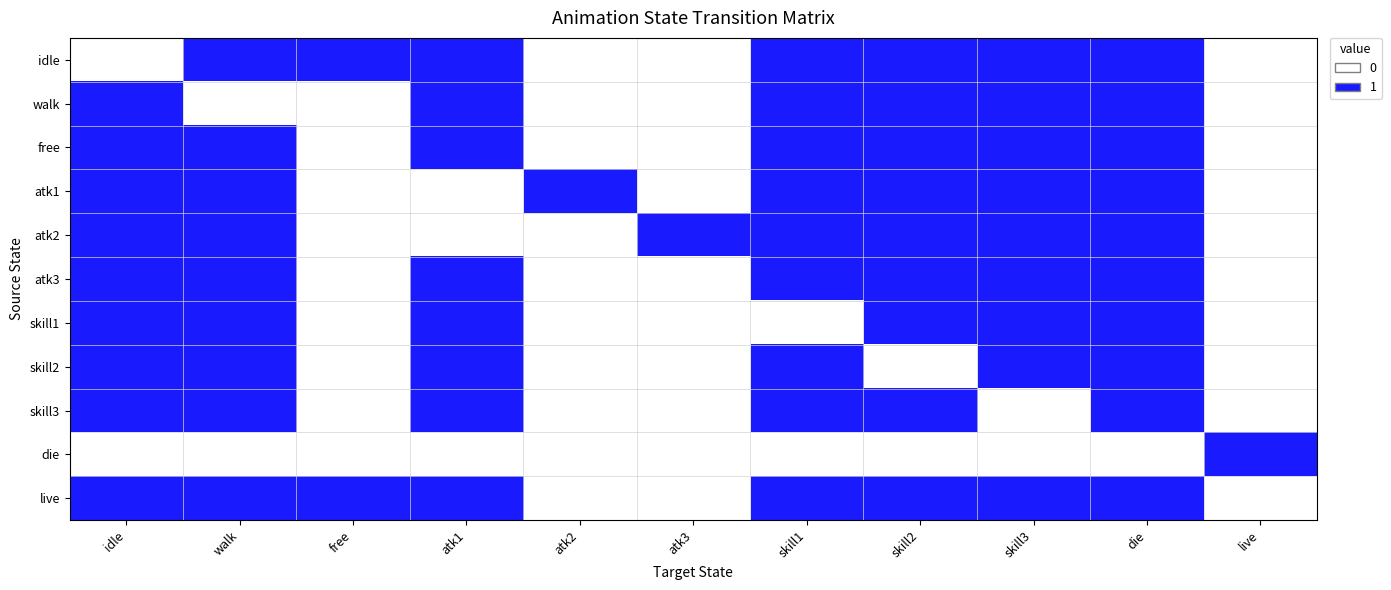

Count the number of categories in the chart.

11